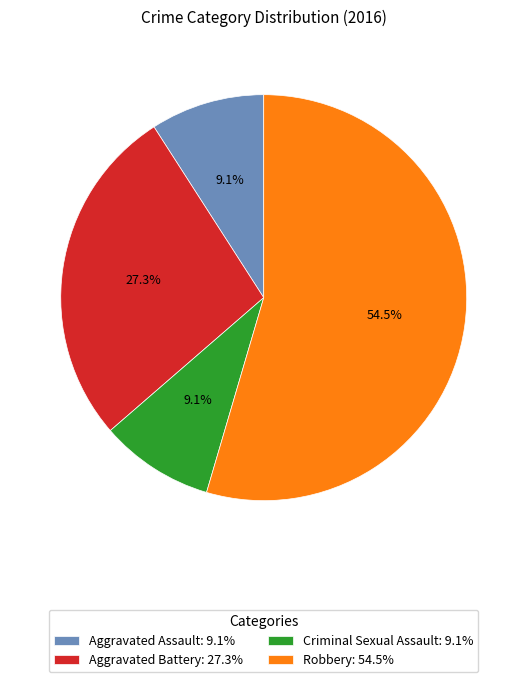

Between Robbery: 54.5% and Aggravated Assault: 9.1%, which is larger?

Robbery: 54.5%